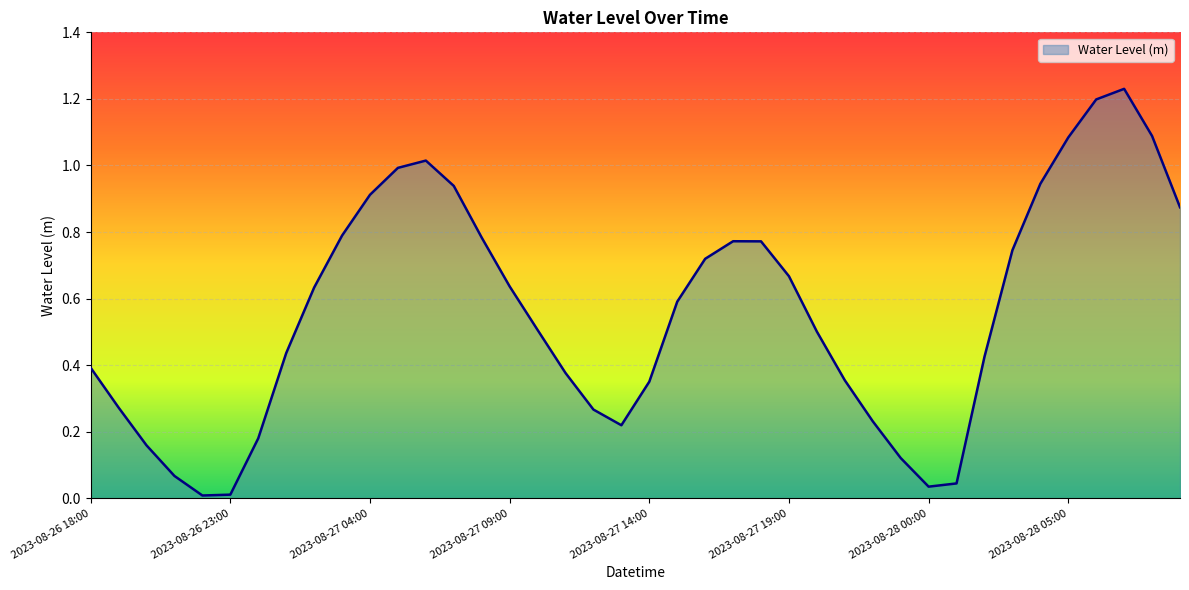

How many lines are shown in the chart?

1